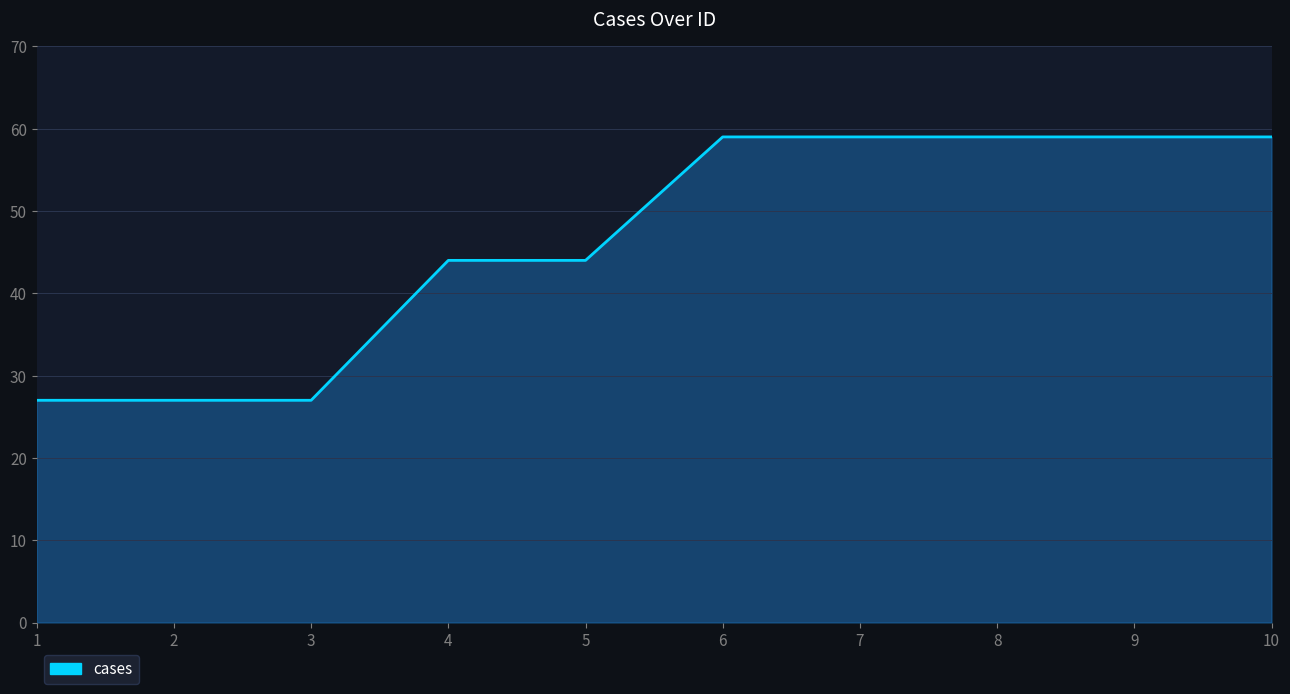

What is the difference between the maximum and minimum values?

32